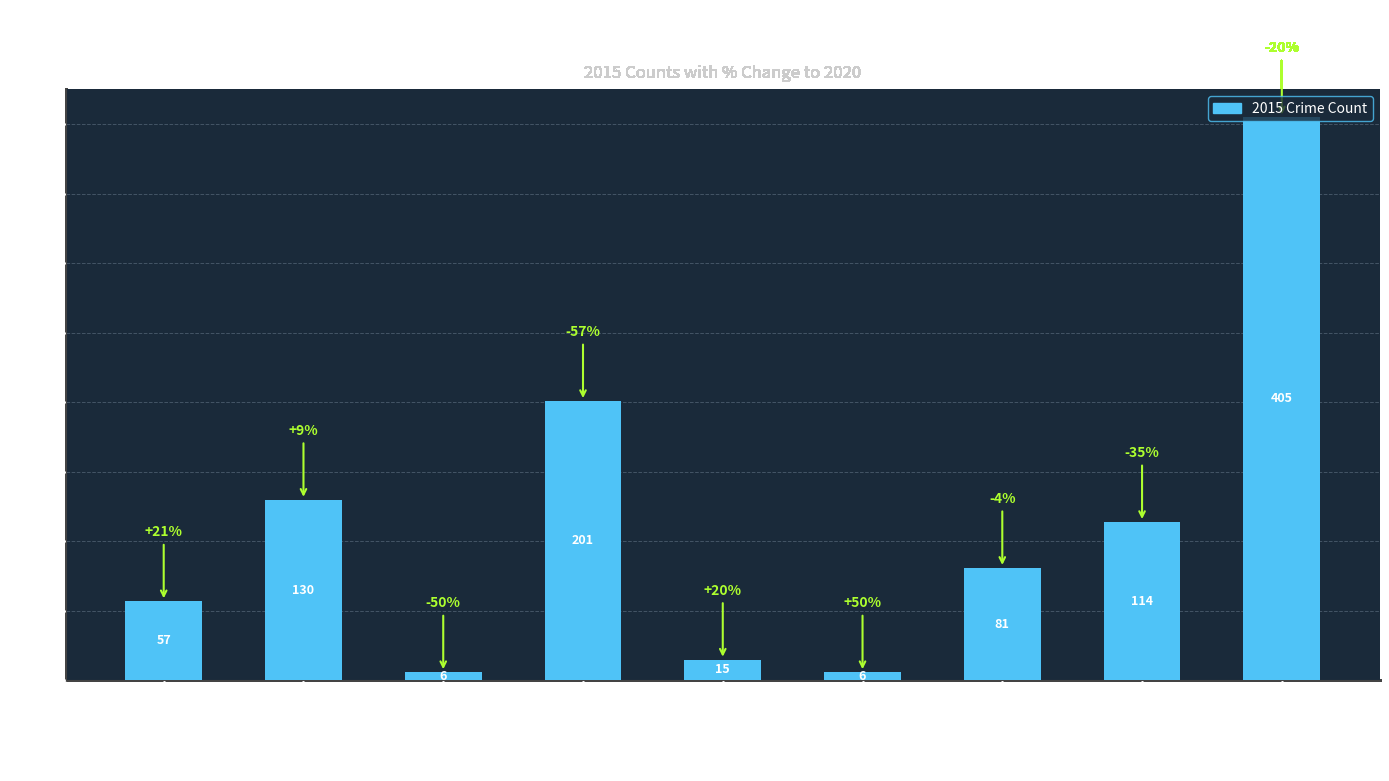

Which has a higher value, Aggravated Battery or Aggravated Assault?

Aggravated Battery